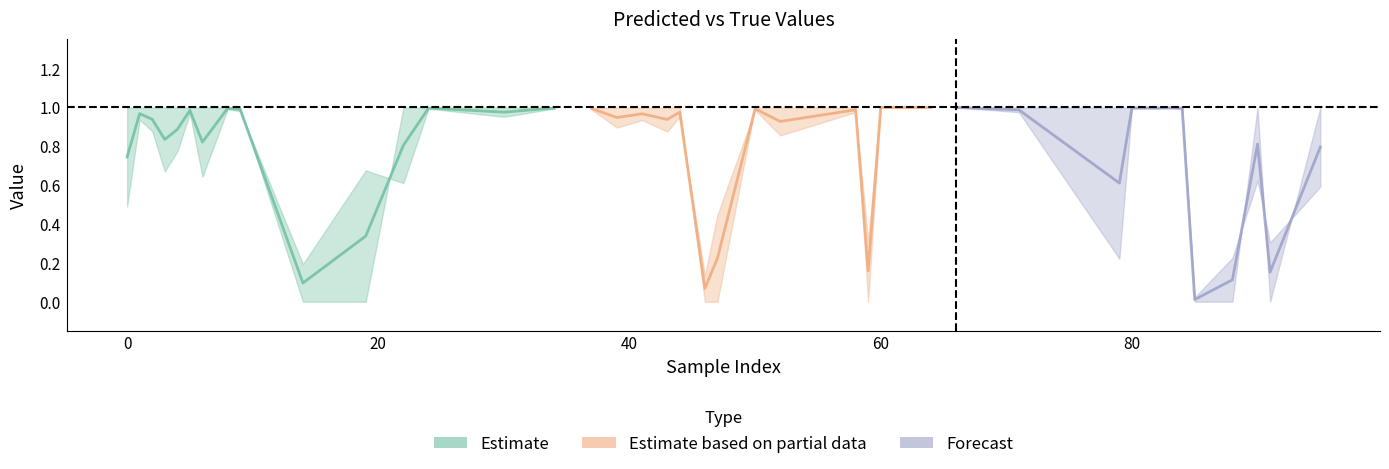

At which label is y_pred closest to 0?

85